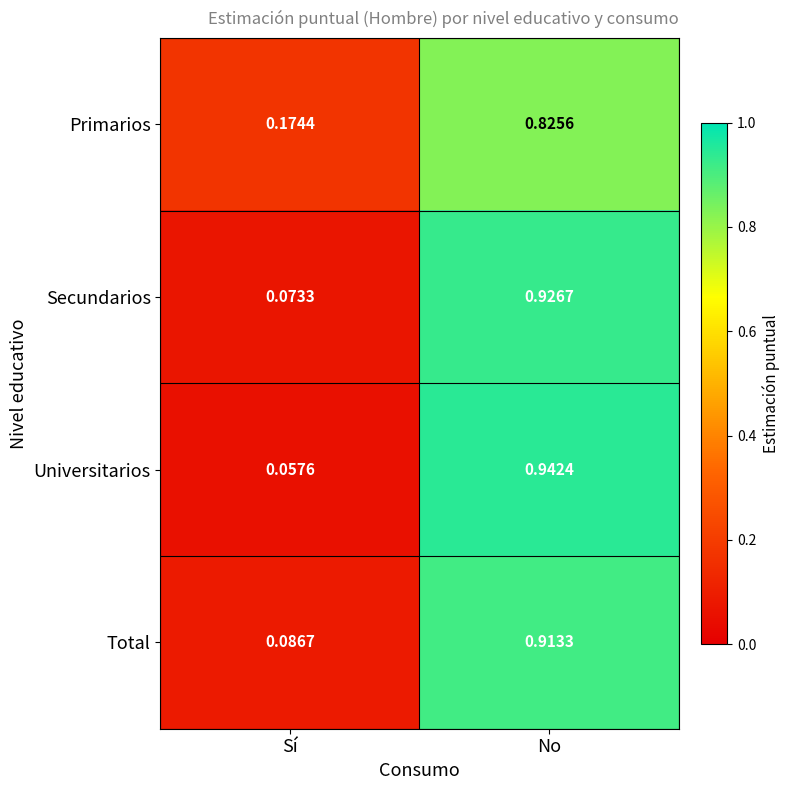

At which category is the sum across all series the highest?

No